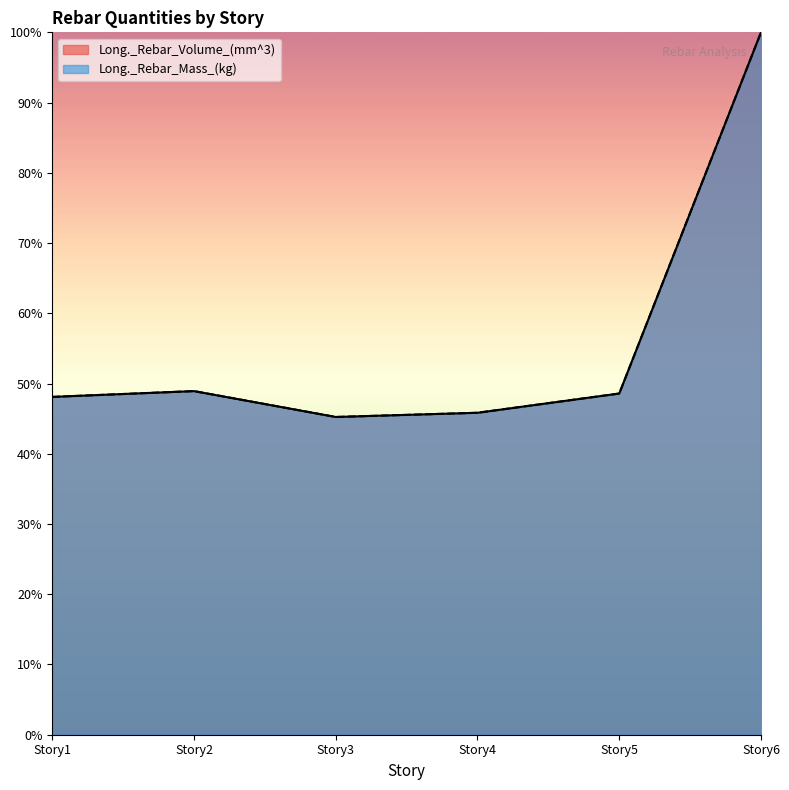

True or false: Long._Rebar_Volume_(mm^3) has more than 1 interior local peaks.

False